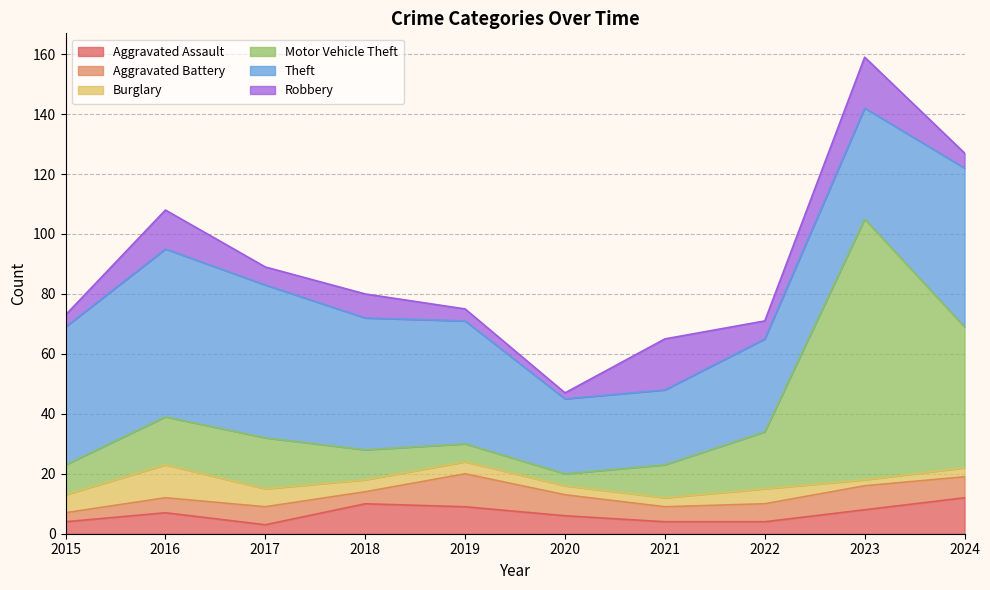

Count the number of data series in this chart.

6